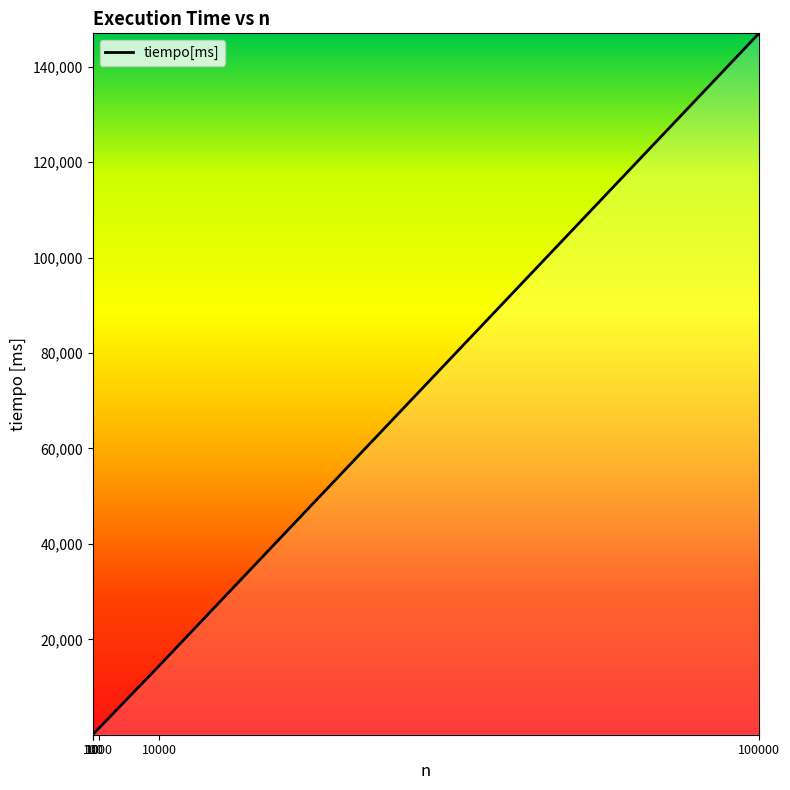

What is the average value?

32611.8